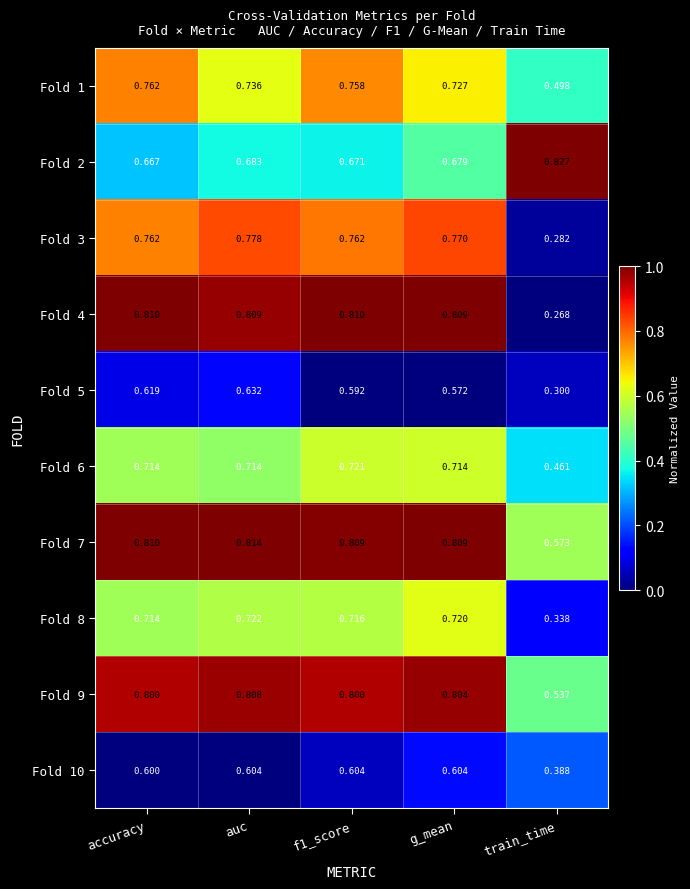

At which category does the chart reach its minimum across all series?

train_time